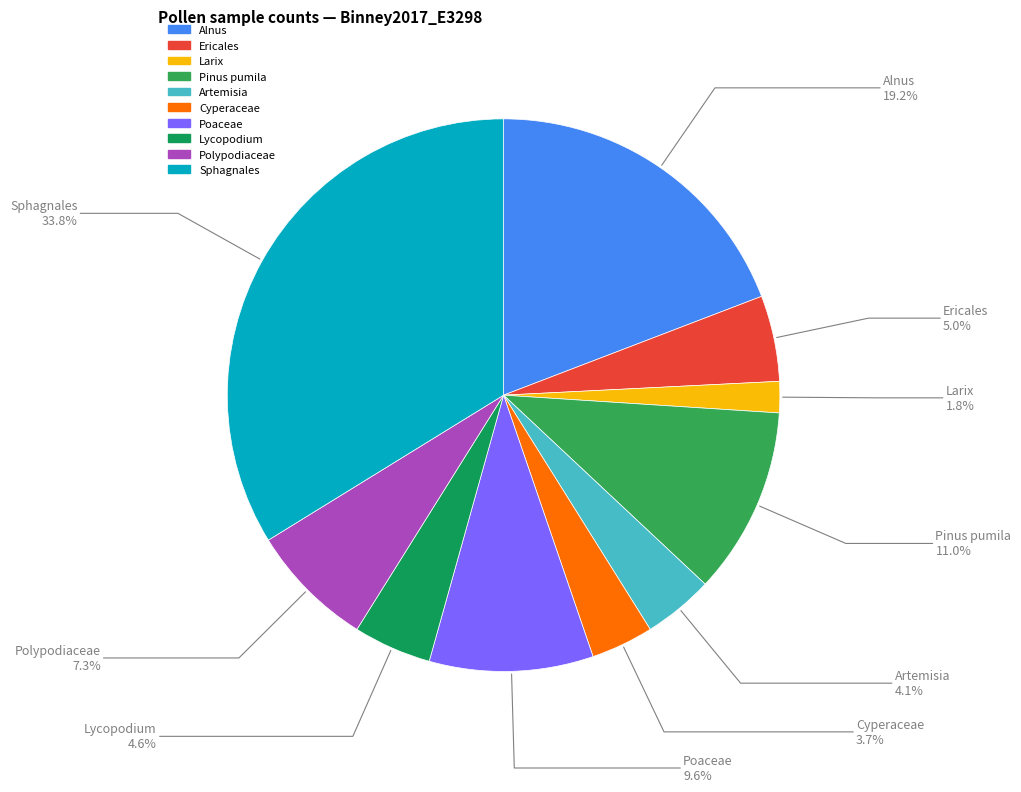

Is it true that Pinus pumila is 11% of the pie?

True